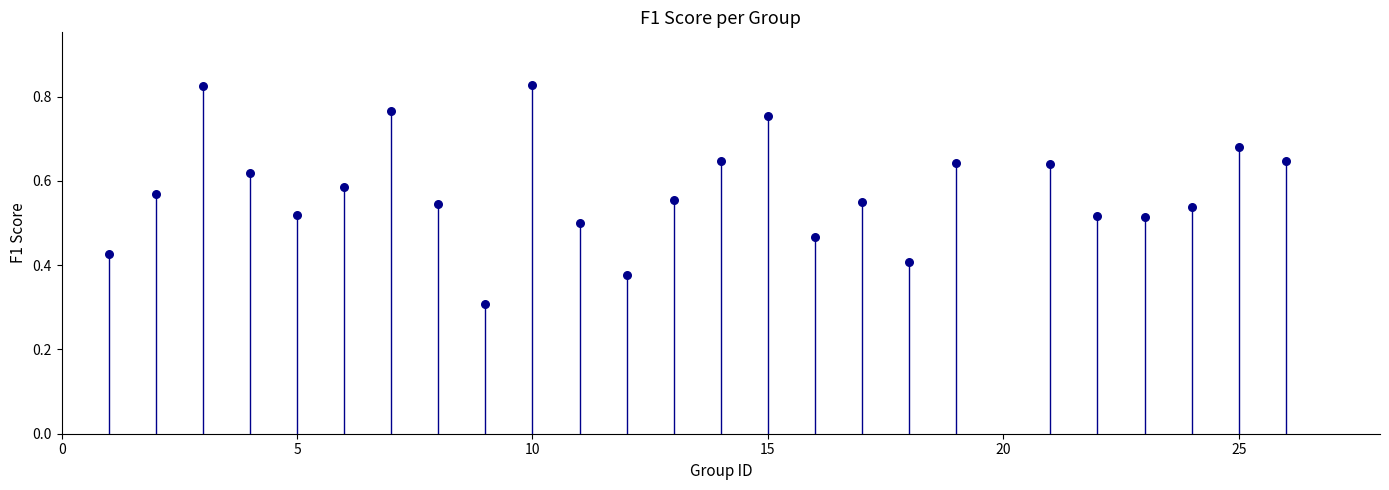

What Y value in the scatter plot is closest to 0?

0.3